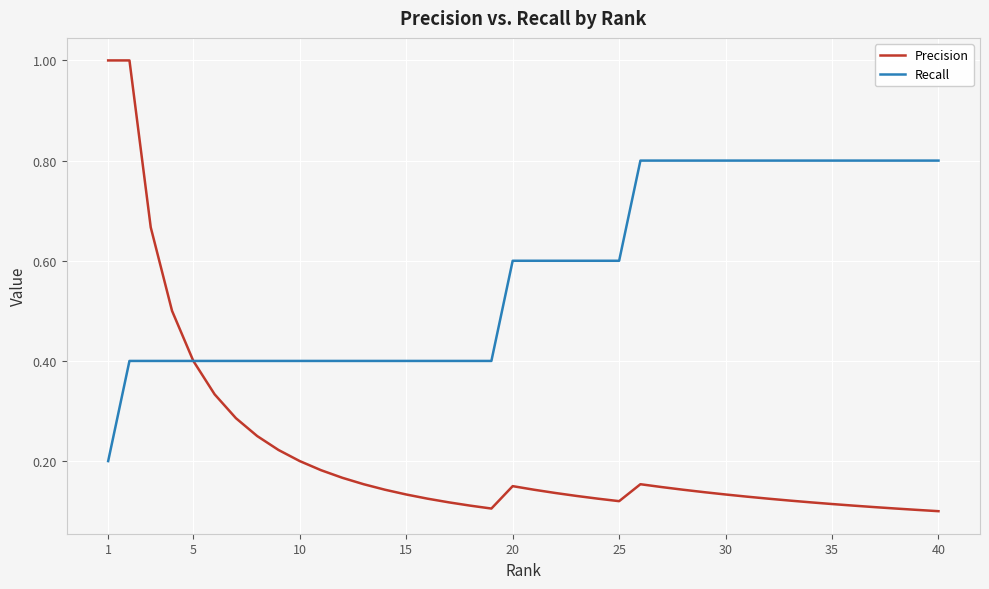

What is the maximum value for Recall?

0.8